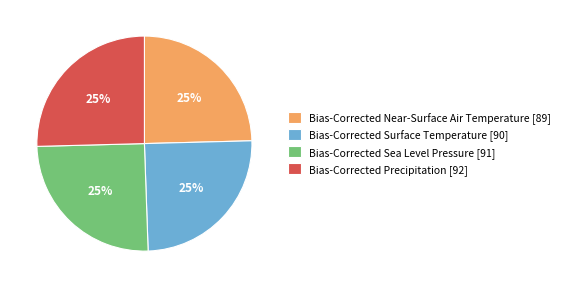

Does any single category account for the majority?

No